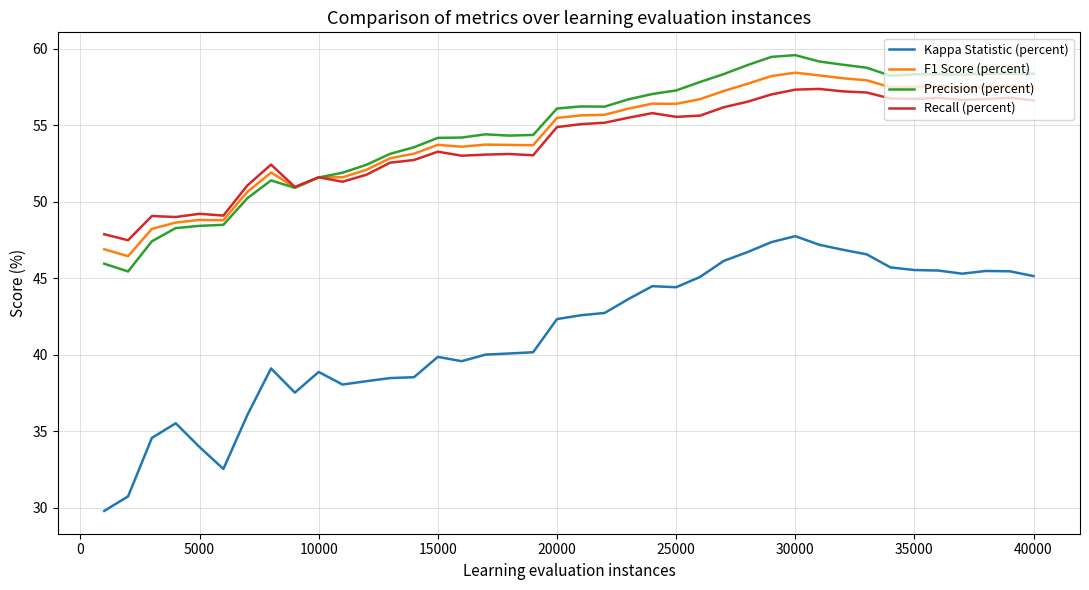

True or false: Kappa Statistic (percent) has more than 1 interior local peaks.

True